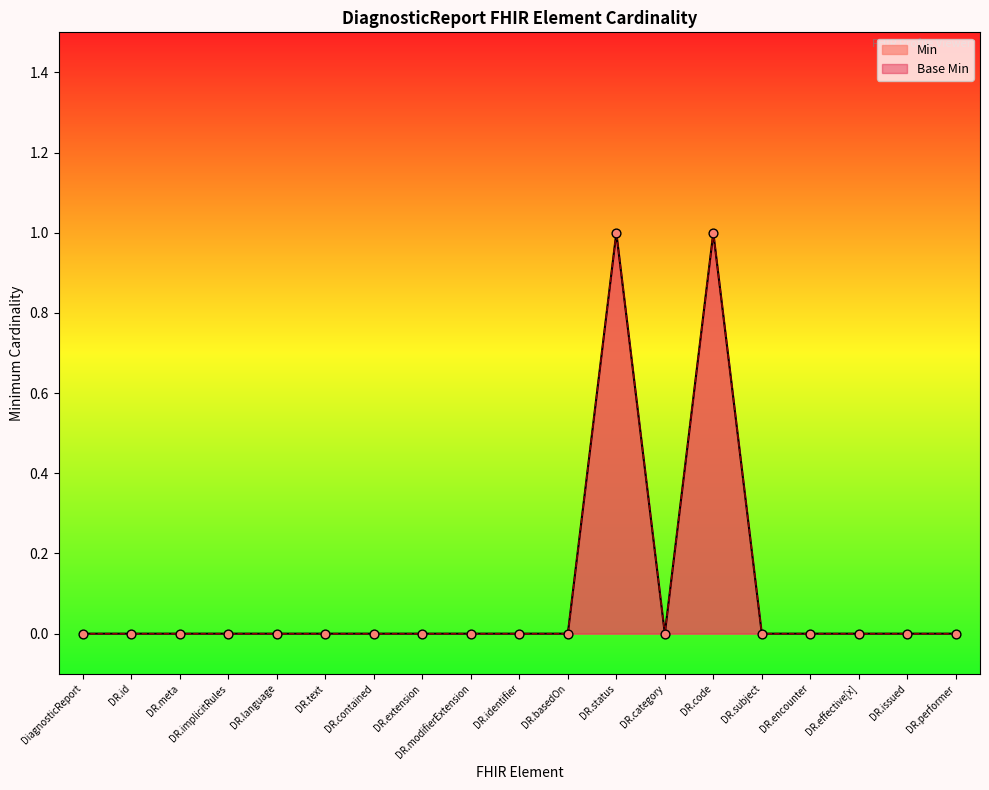

Which series reaches the minimum Y coordinate?

Min